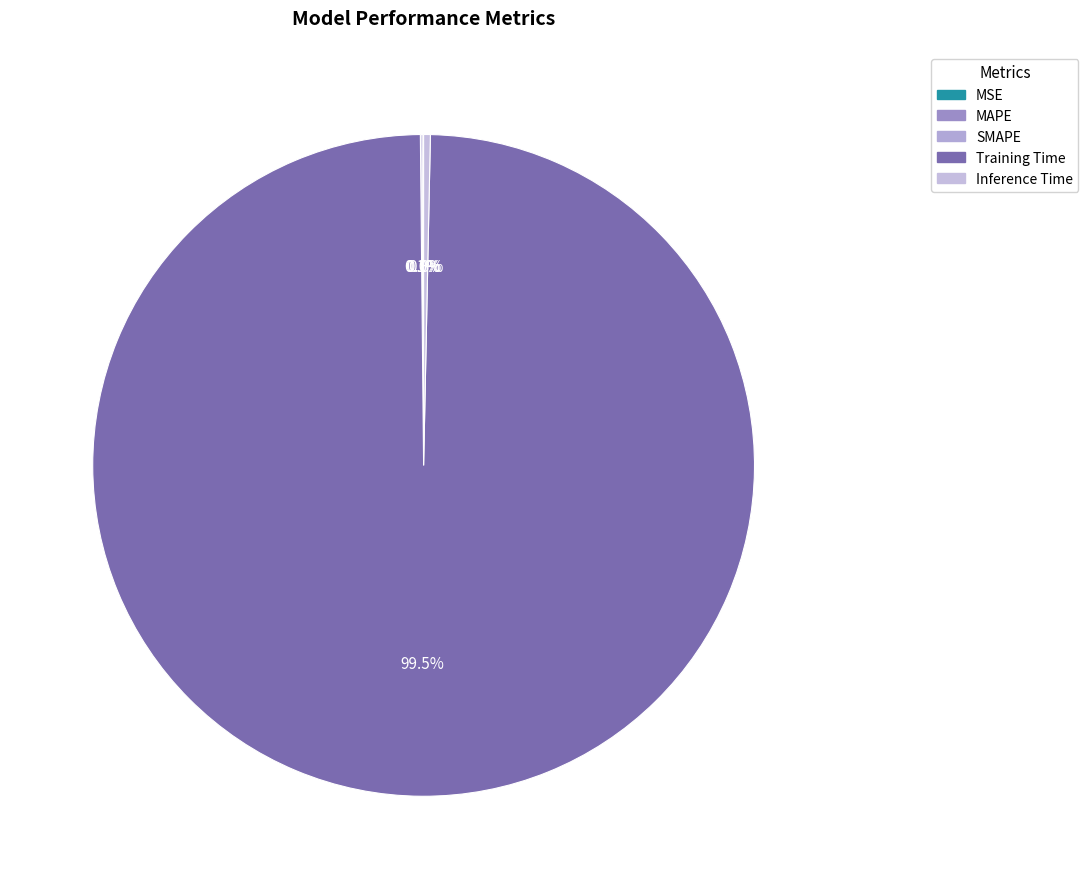

What is the change in value from MSE to Training Time?

+3.2